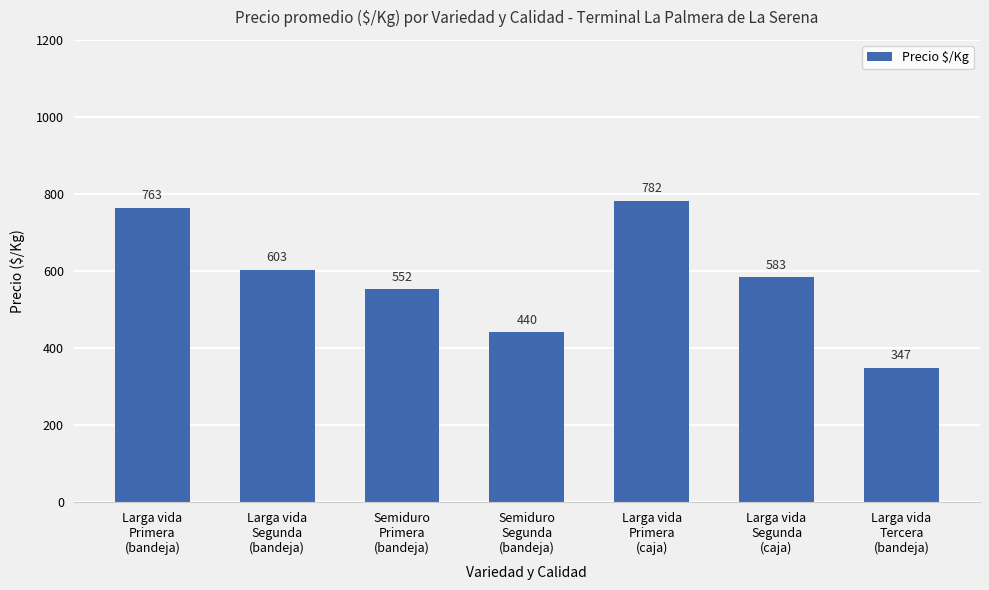

At which label does the data first exceed 583?

Larga vida
Primera
(bandeja)